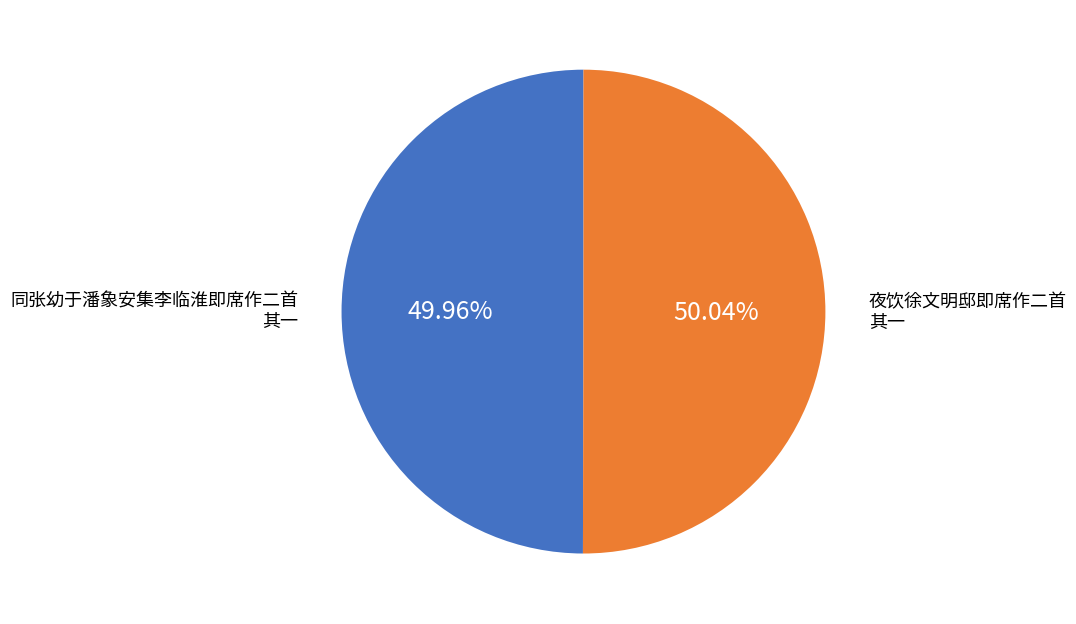

Is there a majority slice in this chart?

Yes